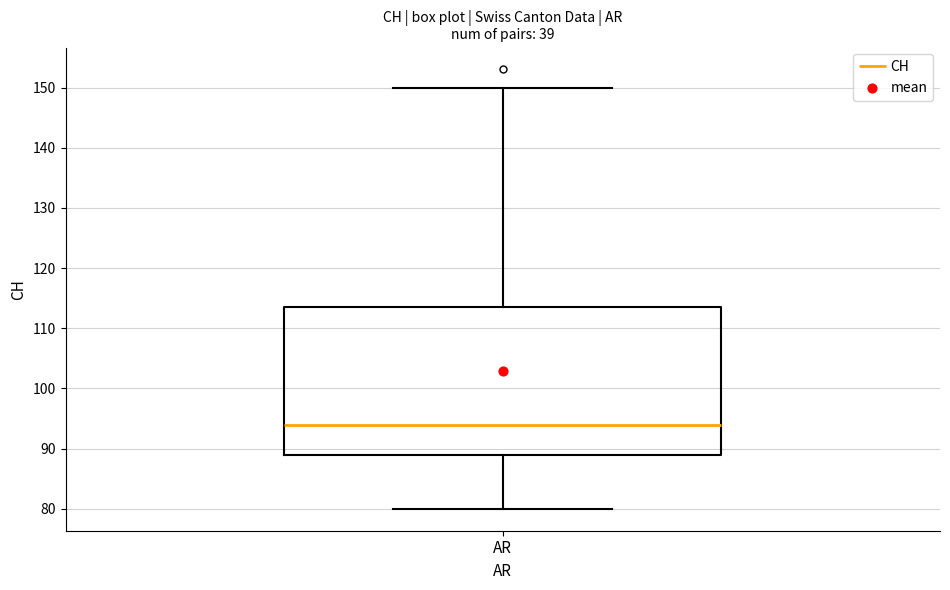

Transcribe this box plot: give where the median line is, the range the box spans, and where the two whiskers end, as read against the y-axis. The values are not printed on the chart, so give them approximately, as read against the axis.

median 94, box 89 to 114, whiskers 80 to 150